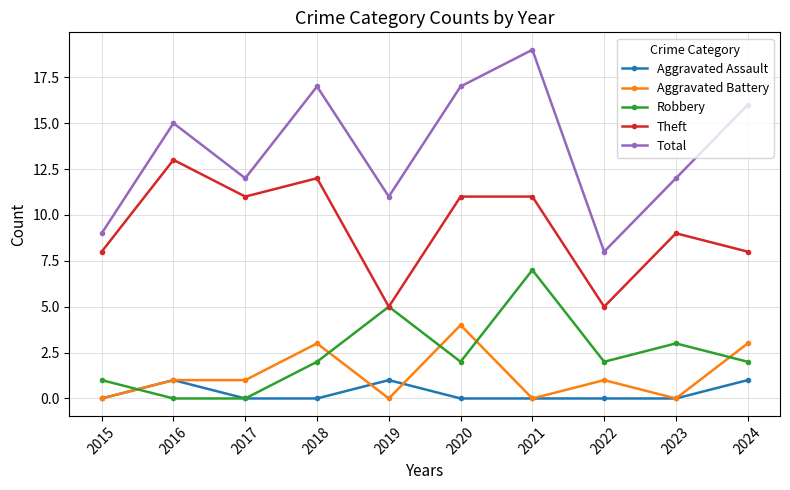

At how many categories does at least one series exceed 6?

10